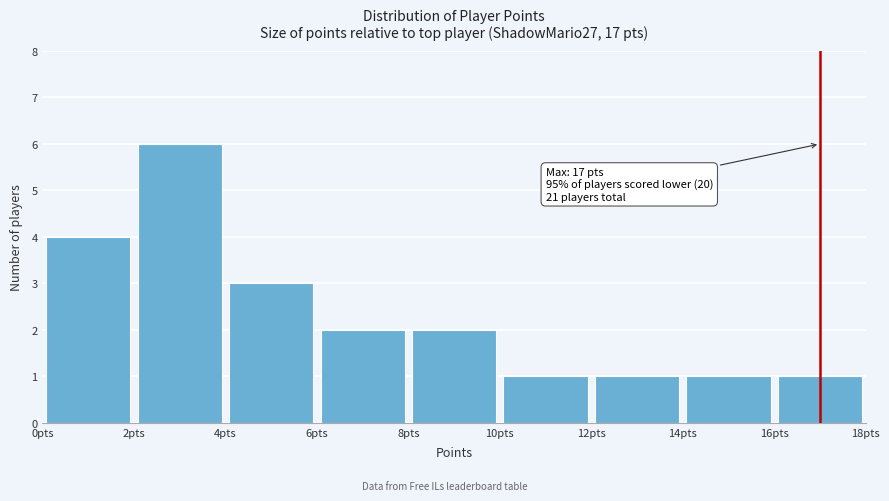

Which range on the x-axis has the tallest bar?

2 to 4